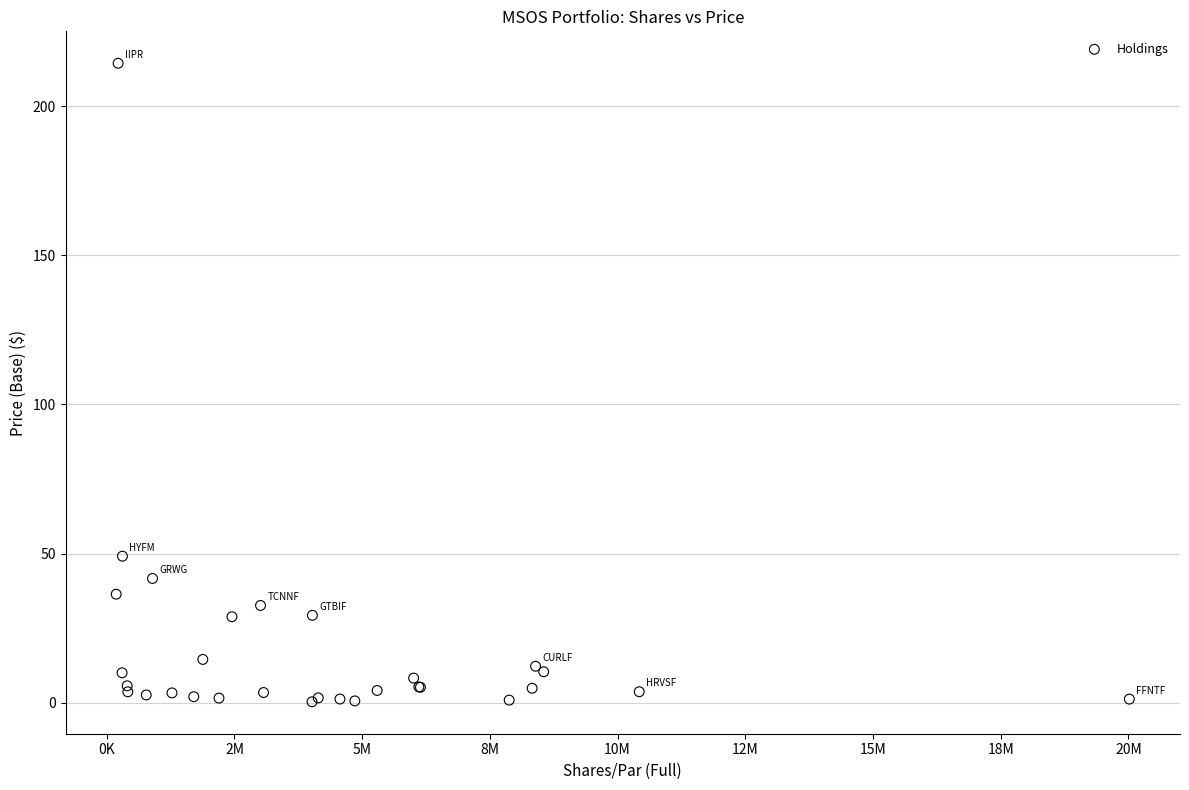

What Y value in the scatter plot is closest to 107?

49.1